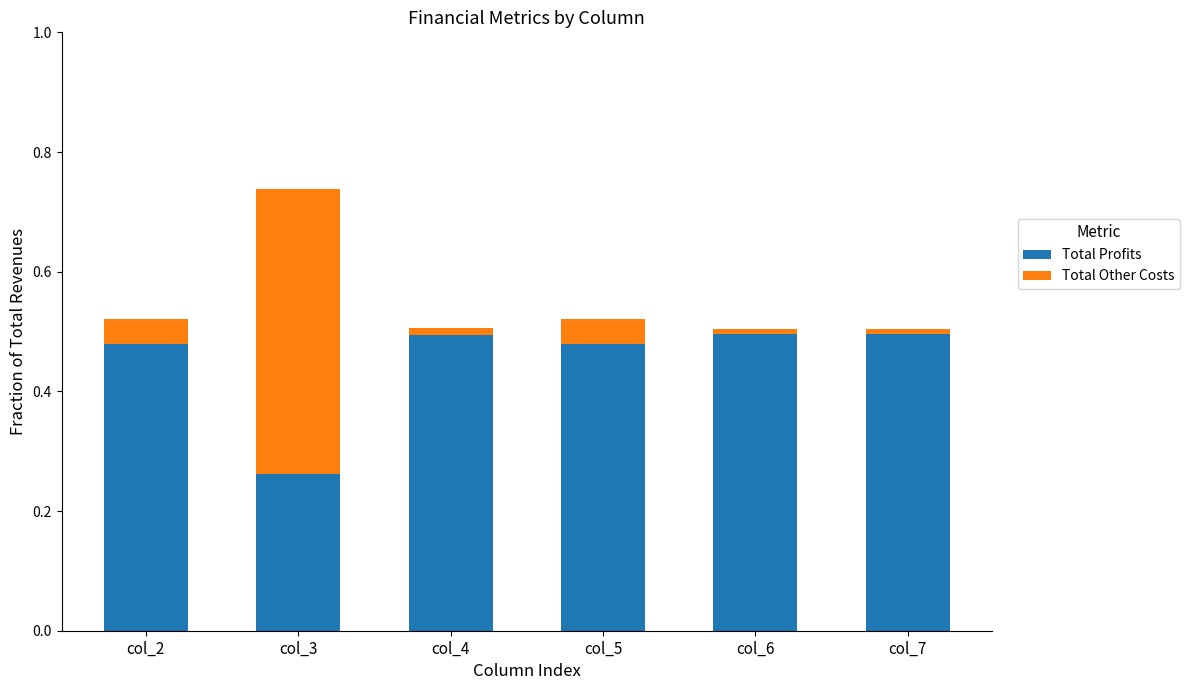

At which category is the sum across all series the highest?

col_3